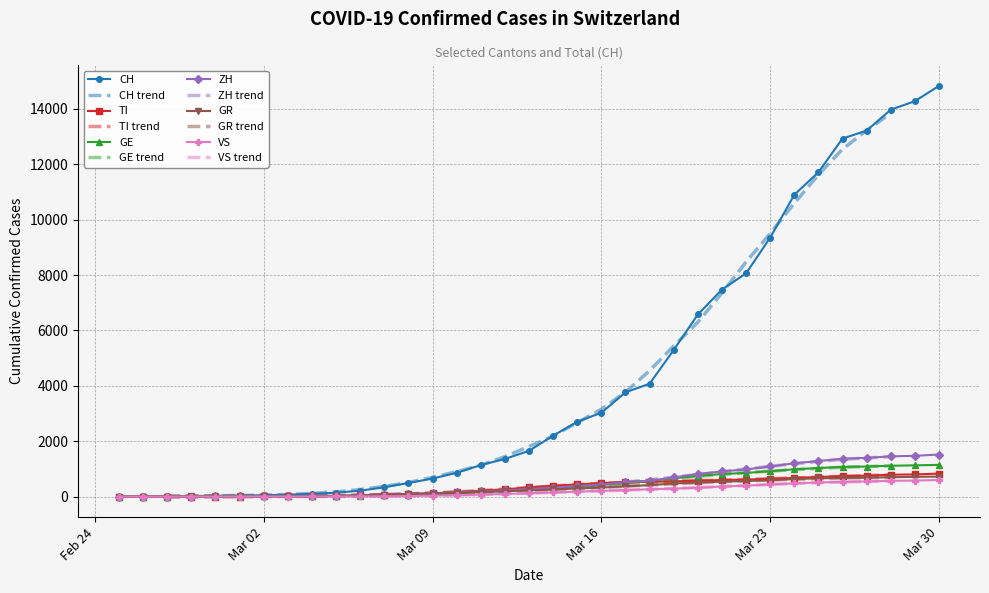

What is the sum of all GE values?

14741